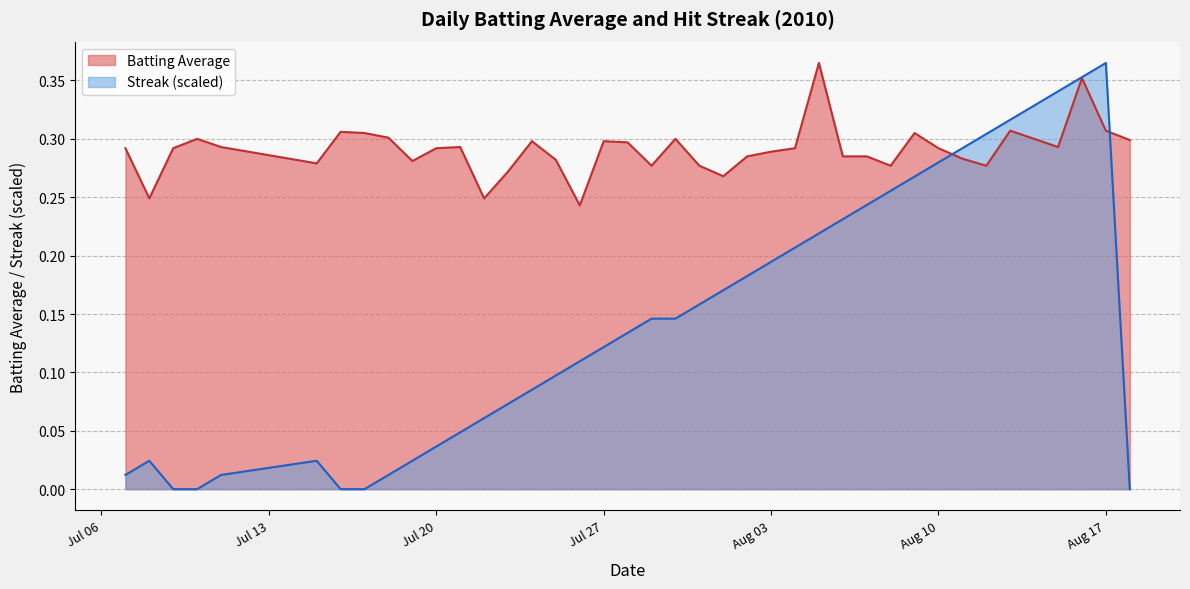

Reading left to right, list all the values displayed in this chart.

Batting Average: 0.3	0.2	0.3	0.3	0.3	0.3	0.3	0.3	0.3	0.3	0.3	0.3	0.2	0.3	0.3	0.3	0.2	0.3	0.3	0.3	0.3	0.3	0.3	0.3	0.3	0.3	0.4	0.3	0.3	0.3	0.3	0.3	0.3	0.3	0.3	0.3	0.3	0.4	0.3	0.3
Streak: 0.0	0.0	0.0	0.0	0.0	0.0	0.0	0.0	0.0	0.0	0.0	0.0	0.1	0.1	0.1	0.1	0.1	0.1	0.1	0.1	0.1	0.2	0.2	0.2	0.2	0.2	0.2	0.2	0.2	0.3	0.3	0.3	0.3	0.3	0.3	0.3	0.3	0.4	0.4	0.0